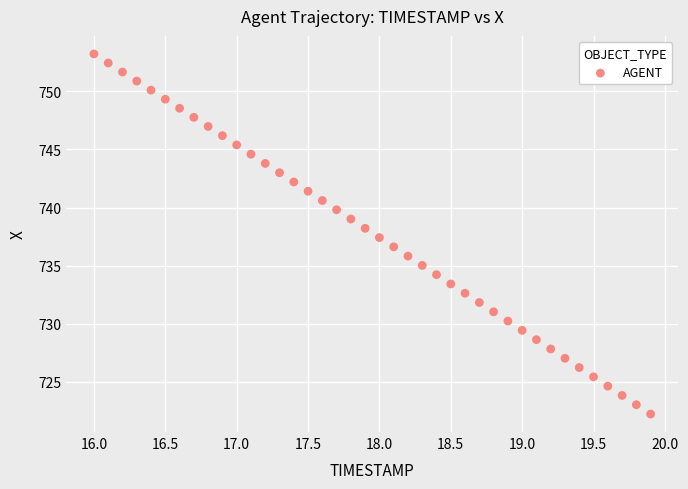

What is the range of Y values (max minus min)?

31.0